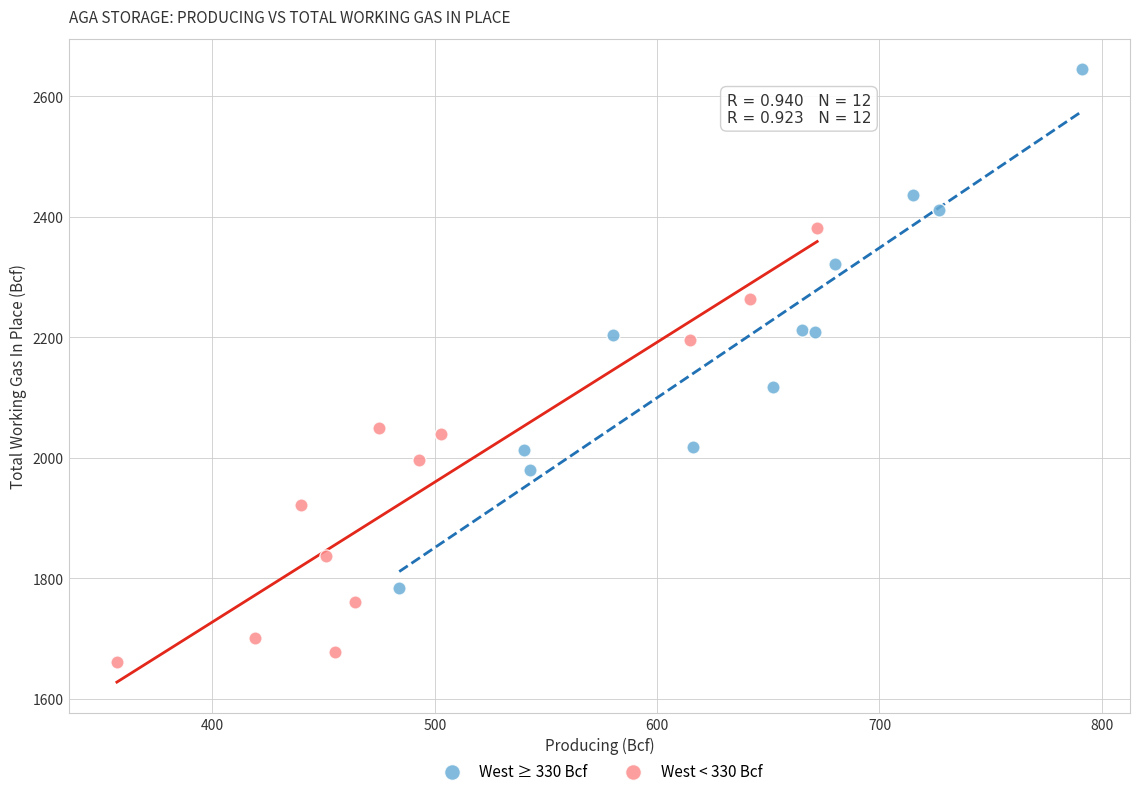

Which series reaches the minimum Y coordinate?

West < 330 Bcf